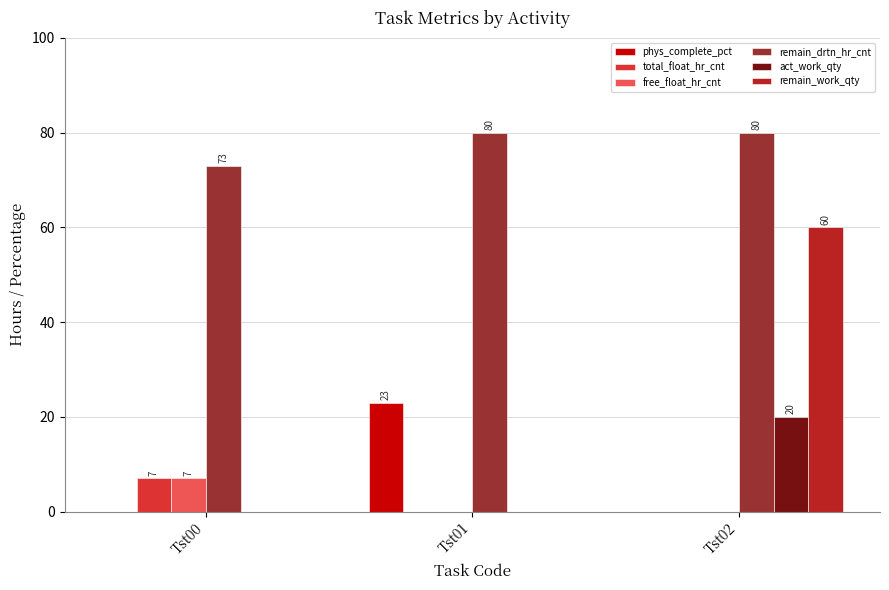

True or false: phys_complete_pct has a value of 0 at Tst00.

True